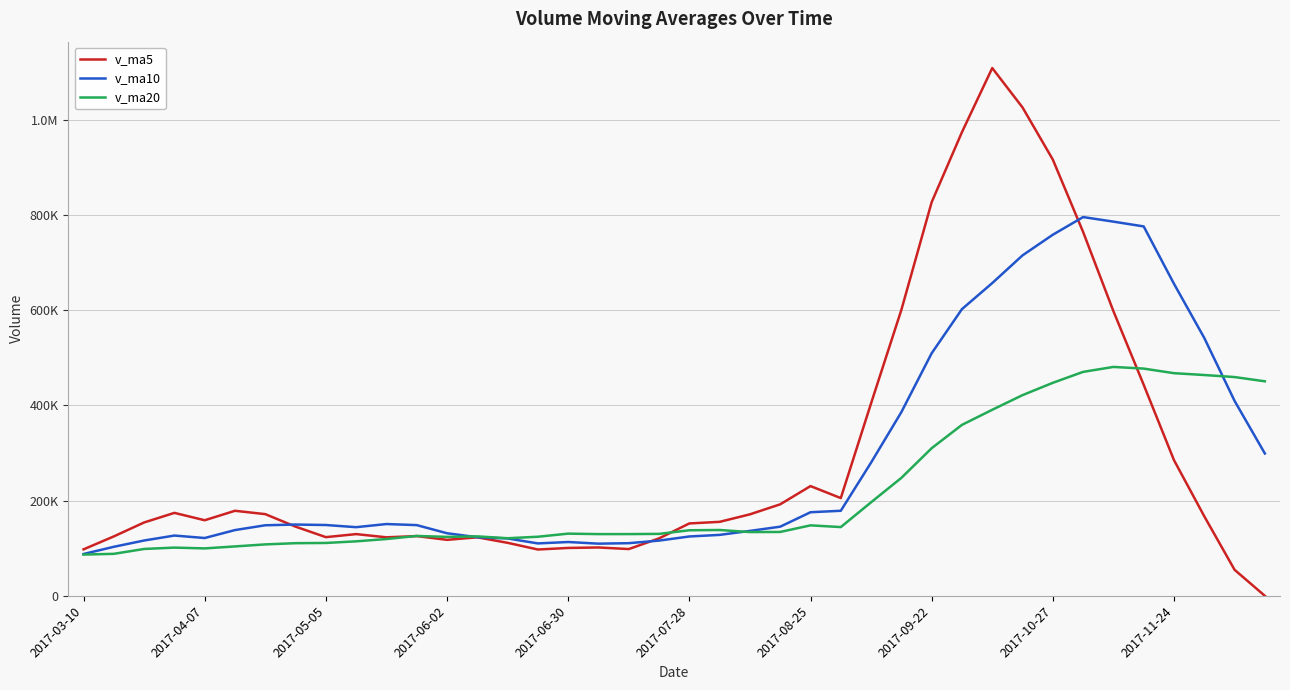

What are all the series names shown in the legend?

v_ma5, v_ma10, v_ma20